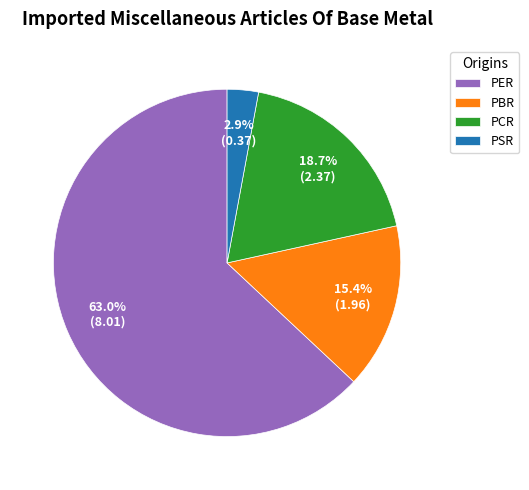

To the nearest percent, what is the average slice percentage?

25%